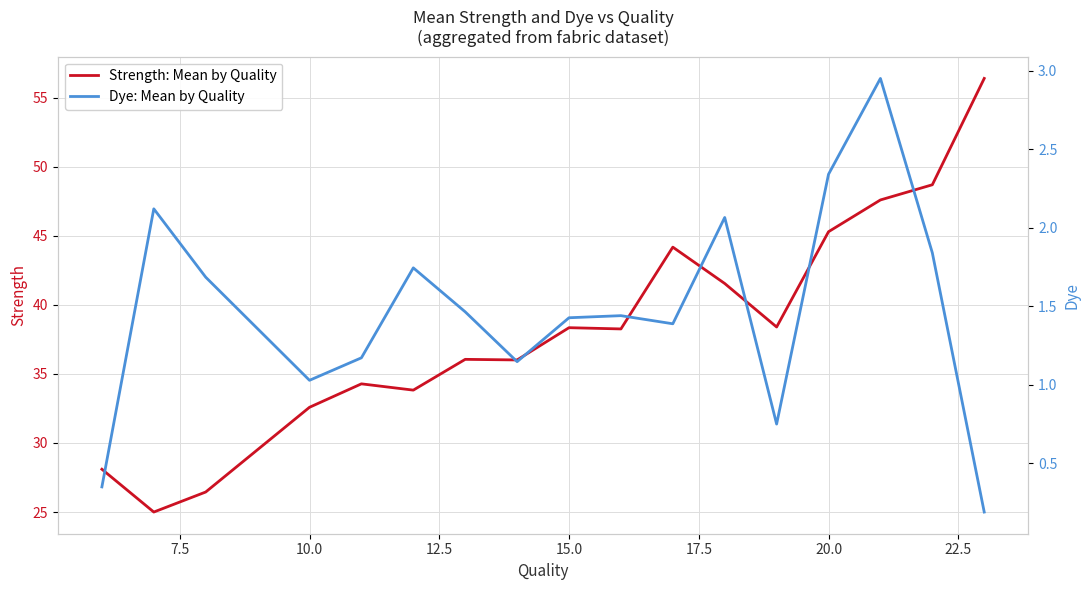

Rank the series by their maximum value, from lowest to highest.

Dye: Mean by Quality, Strength: Mean by Quality